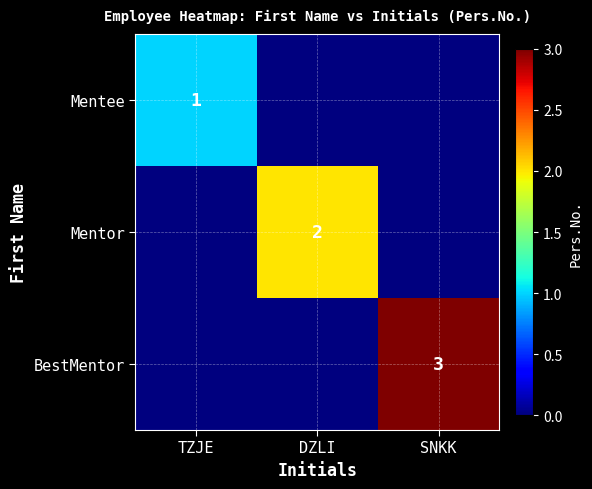

Is it true that BestMentor equals 1 at SNKK?

False